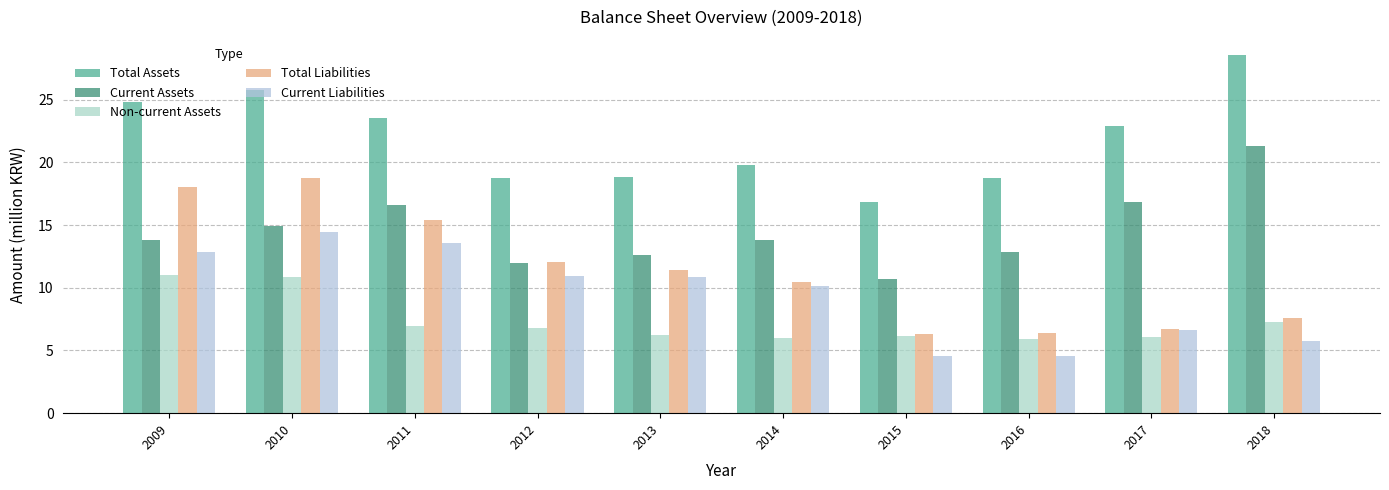

True or false: Non-current Assets has a value of 18.2 at 2009.

False